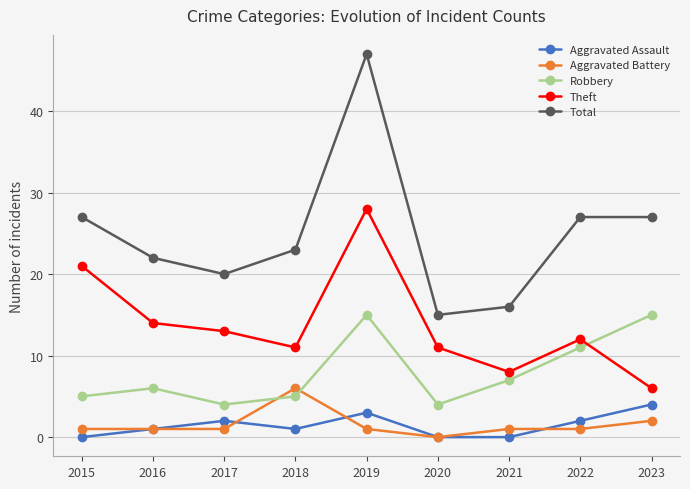

What is the average value of the Total series?

25